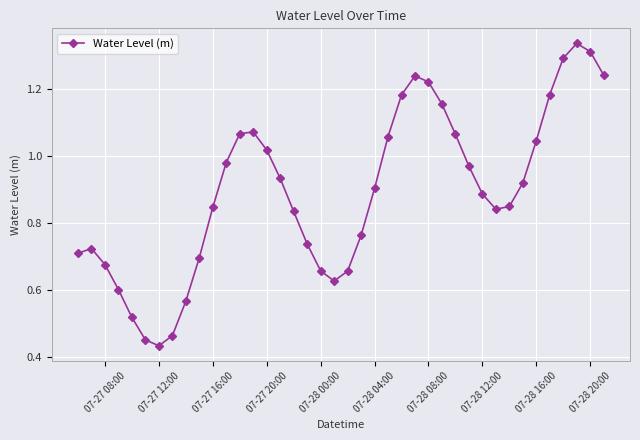

How many interior local valleys (lower than both neighbors) does the data have?

3